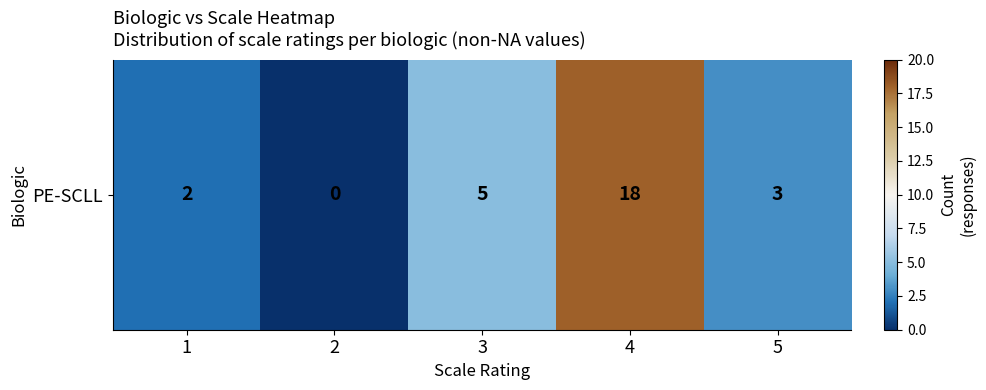

Is it true that the value at 1 is 2?

True